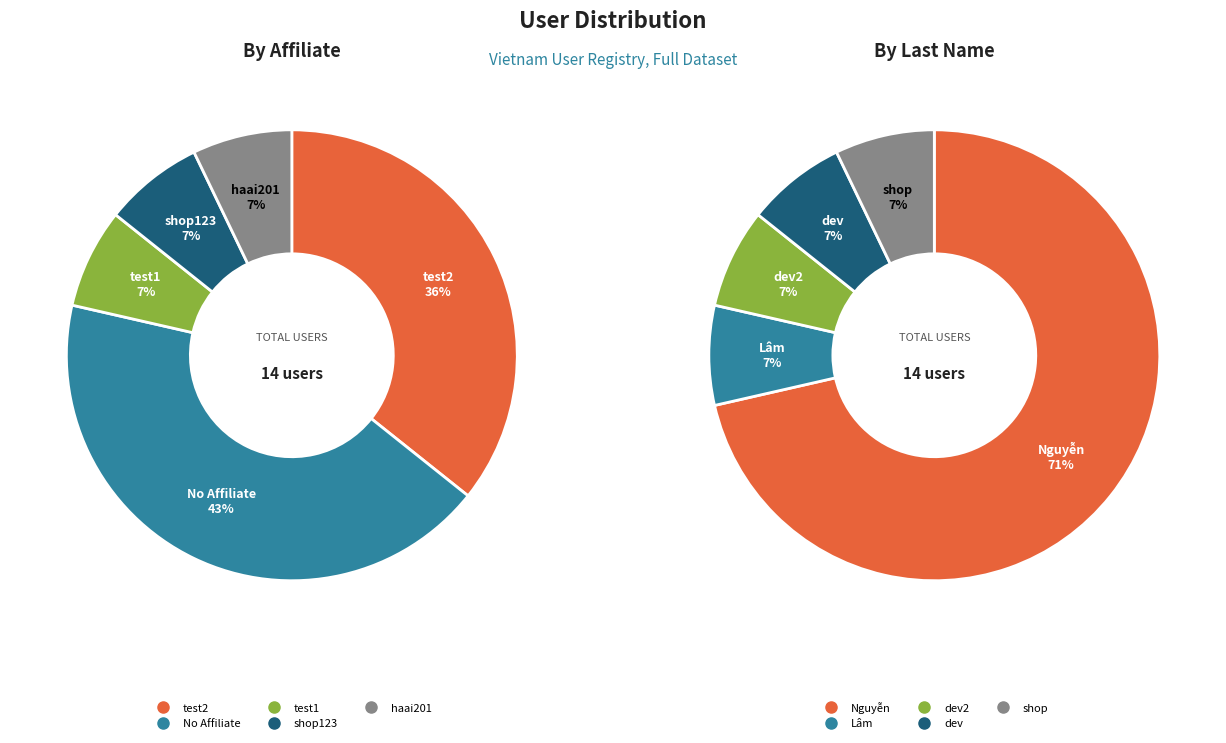

Does any single category account for the majority?

No